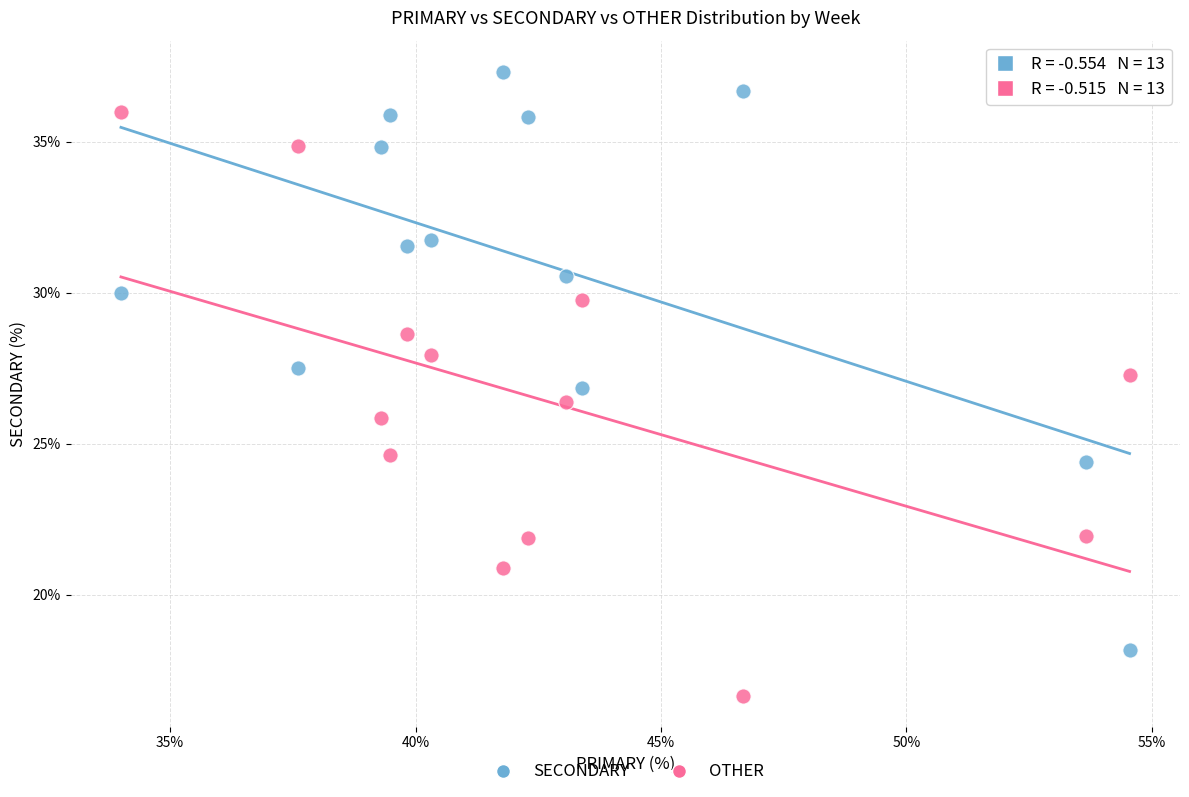

Which series reaches the minimum Y coordinate?

OTHER